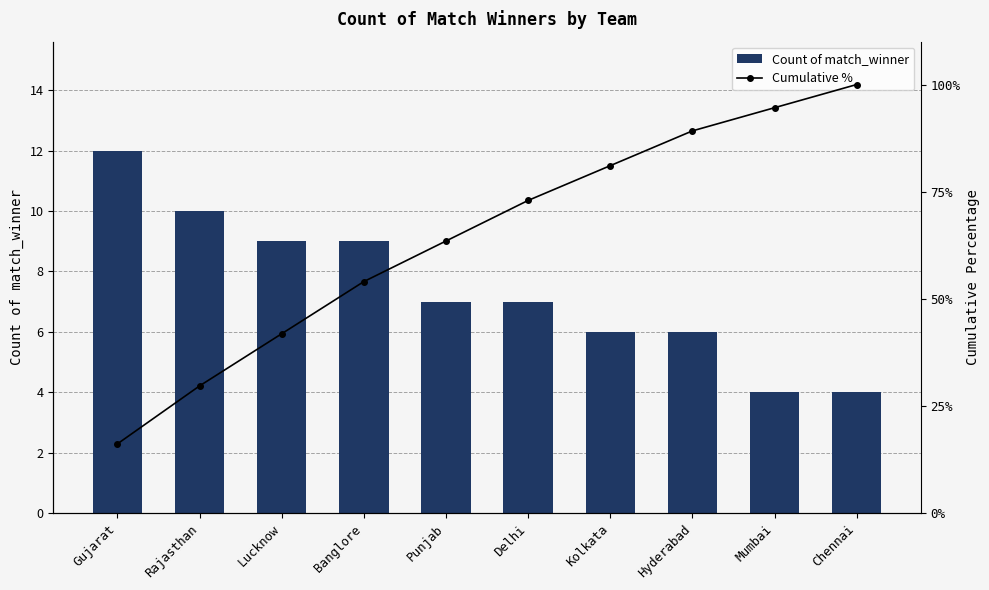

List the series in order of their peak value, highest first.

Cumulative %, Count of match_winner